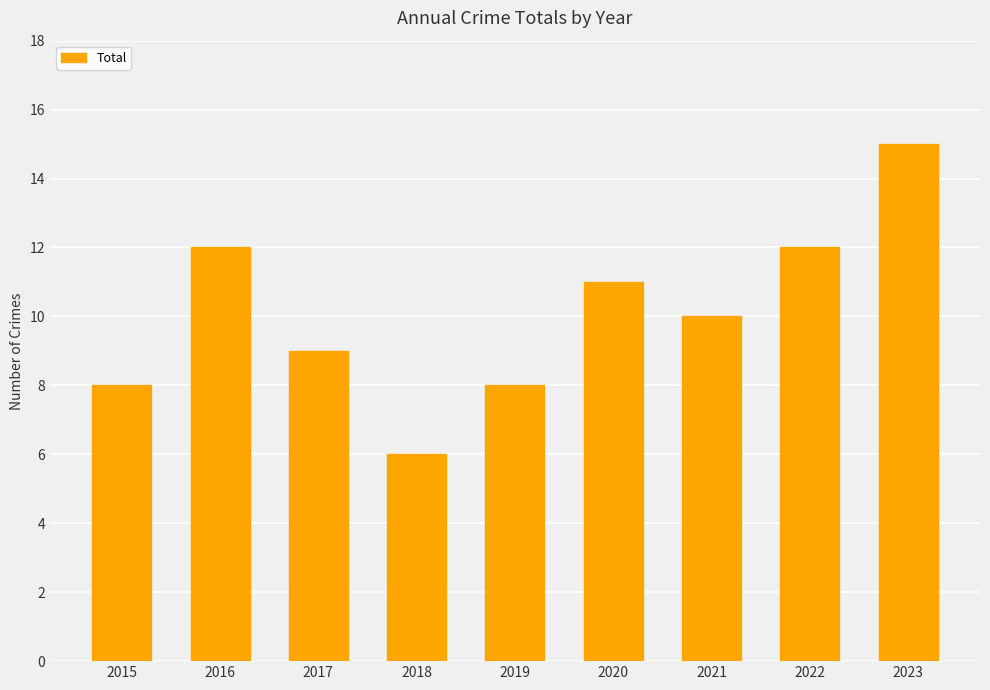

Reading left to right, list all the values displayed in this chart.

2015=8	2016=12	2017=9	2018=6	2019=8	2020=11	2021=10	2022=12	2023=15